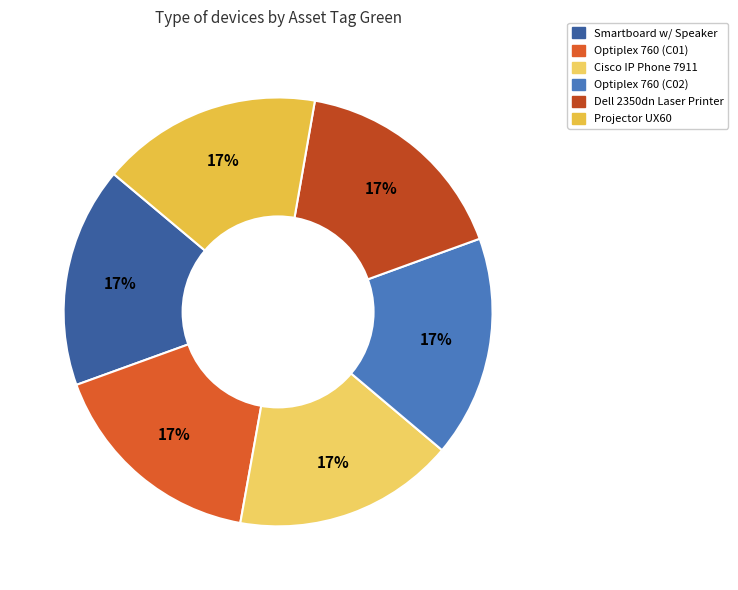

True or false: Optiplex 760 (C02) accounts for 17% of the total.

True